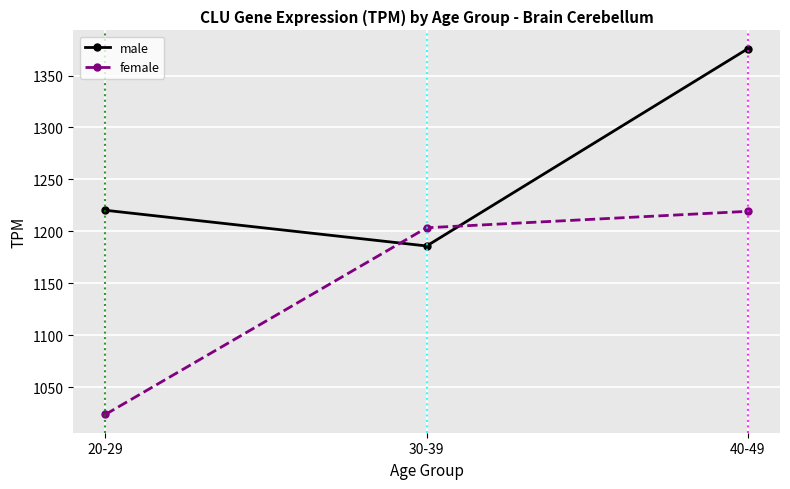

What is the difference between the highest and lowest values at 20-29?

196.4